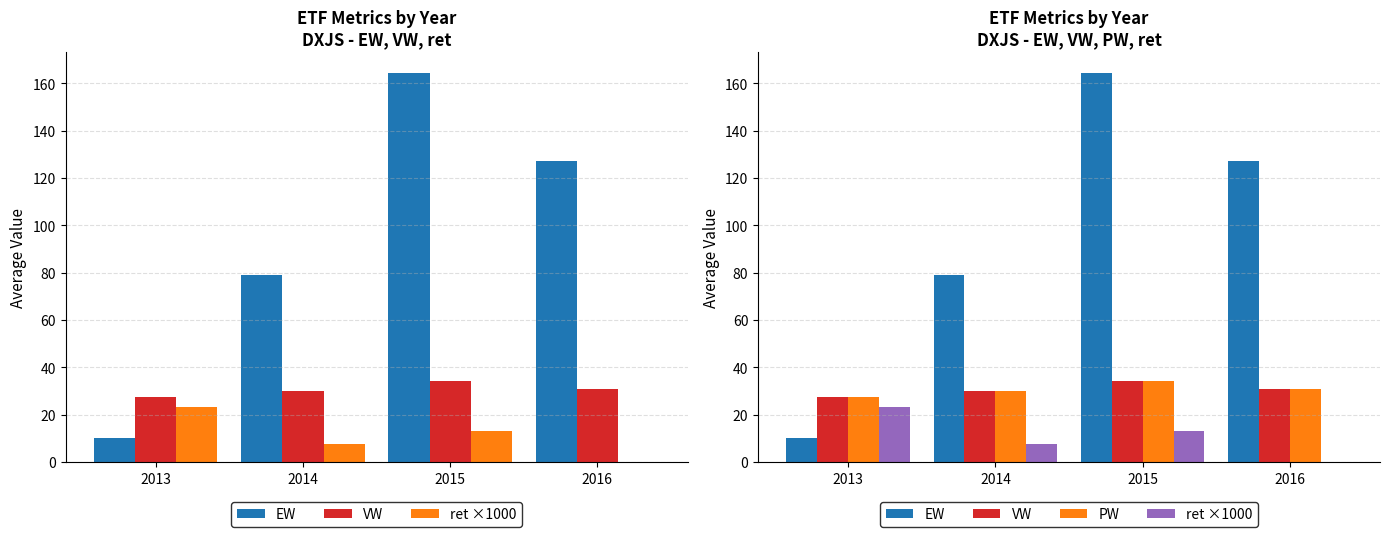

Rank the series at 2016 from lowest to highest value.

ret ×1000, VW, PW, EW